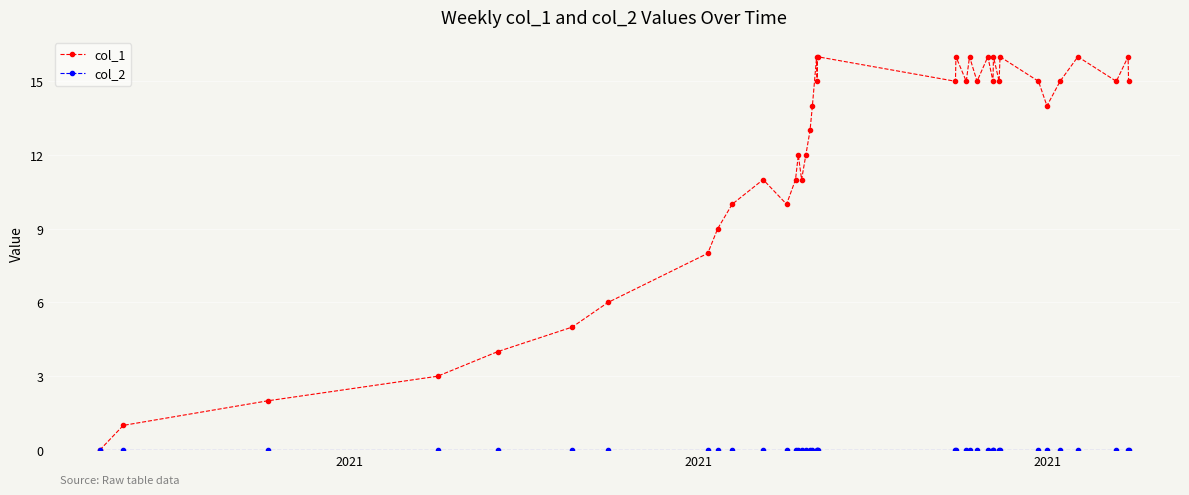

Which series has the largest total across all categories?

col_1